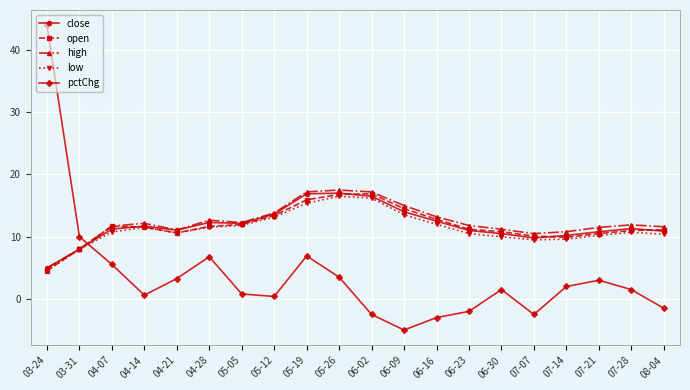

What is the value of the close point at the 11th from the left?

16.5